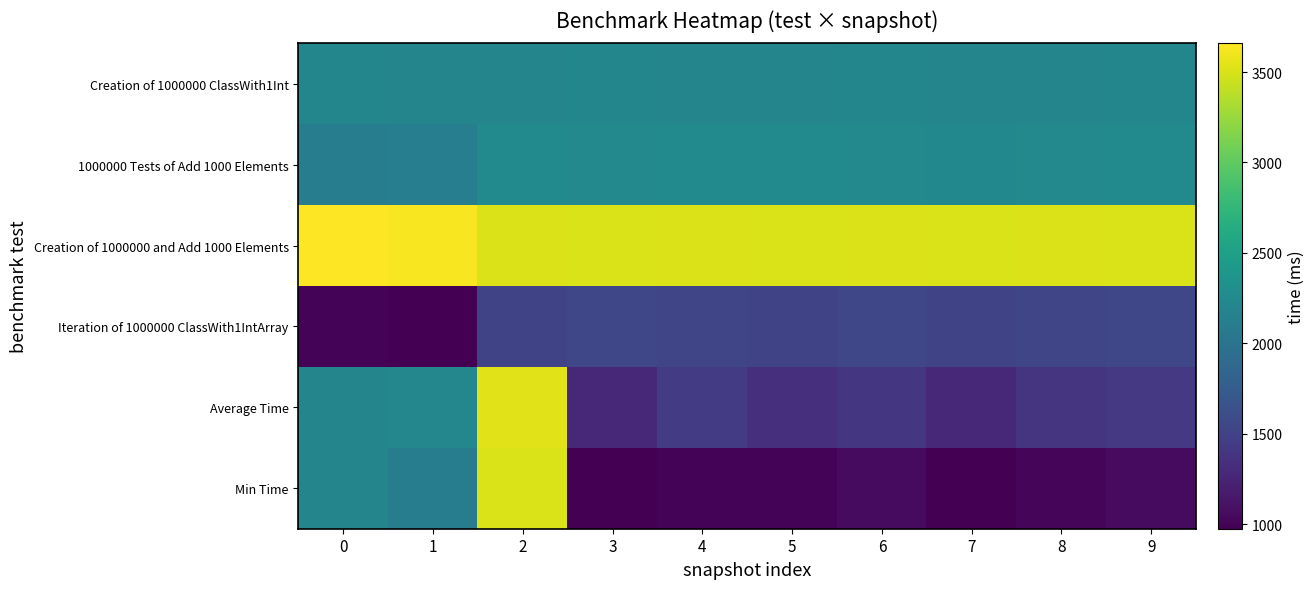

How many series are shown in this chart?

6